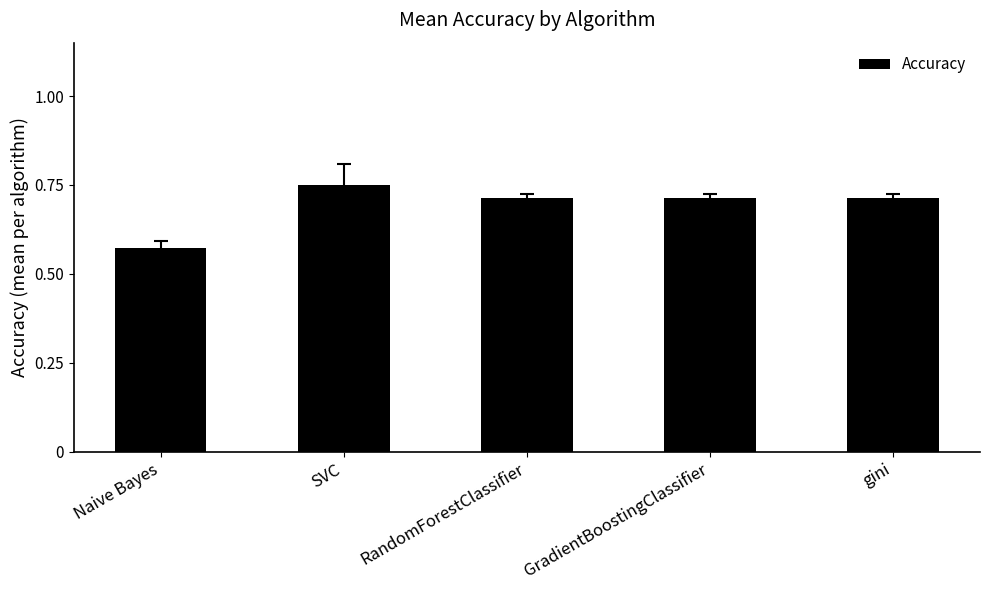

What is the label of the 2nd bar from the left?

SVC